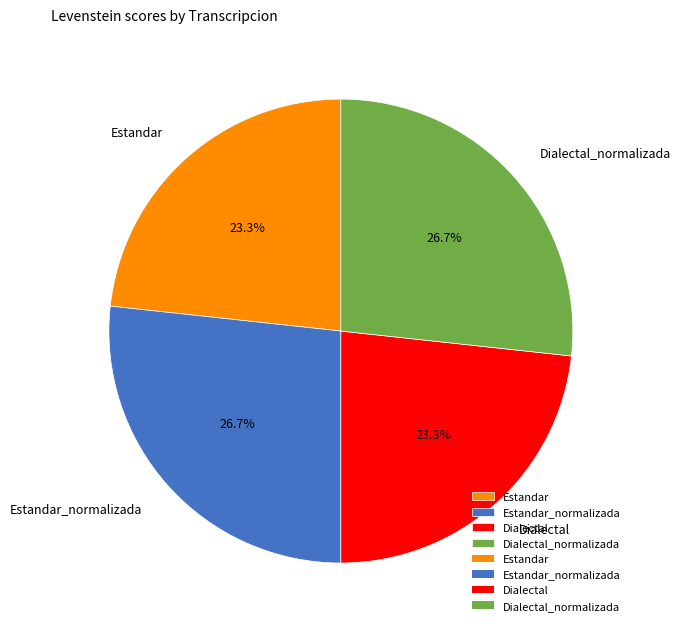

What is the ratio of the value at Dialectal_normalizada to the value at Estandar_normalizada?

1.0